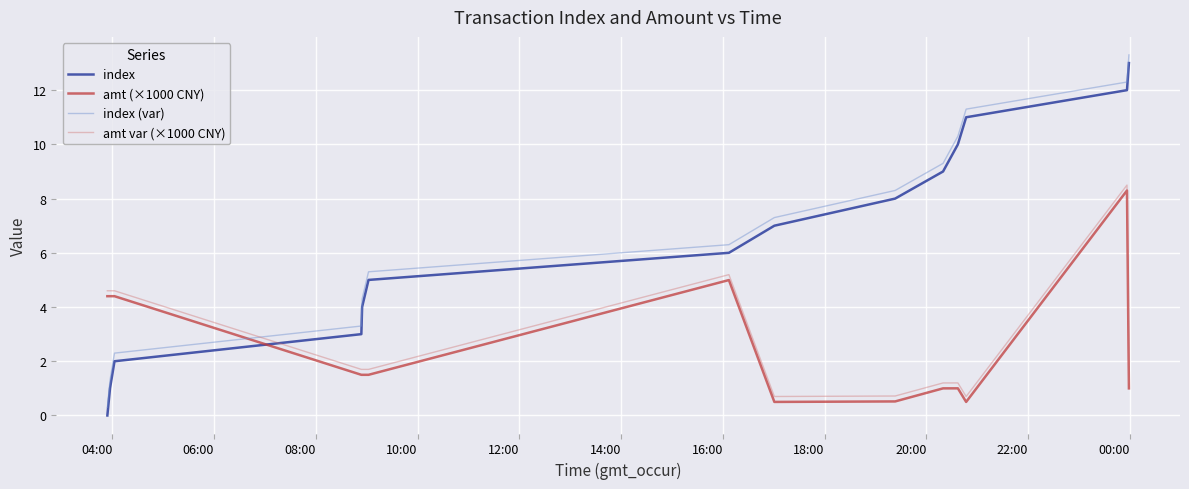

True or false: amt (×1000 CNY) and index (var) intersect in this chart.

True